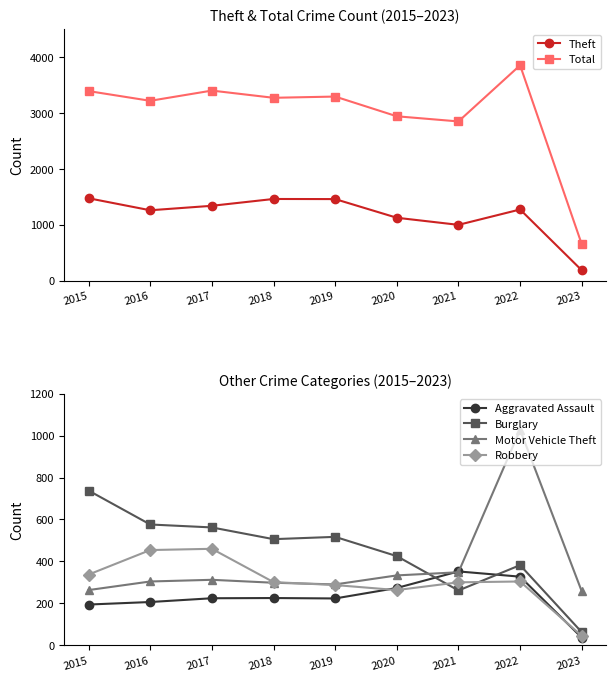

Is it true that Motor Vehicle Theft equals 77 at 2018?

False